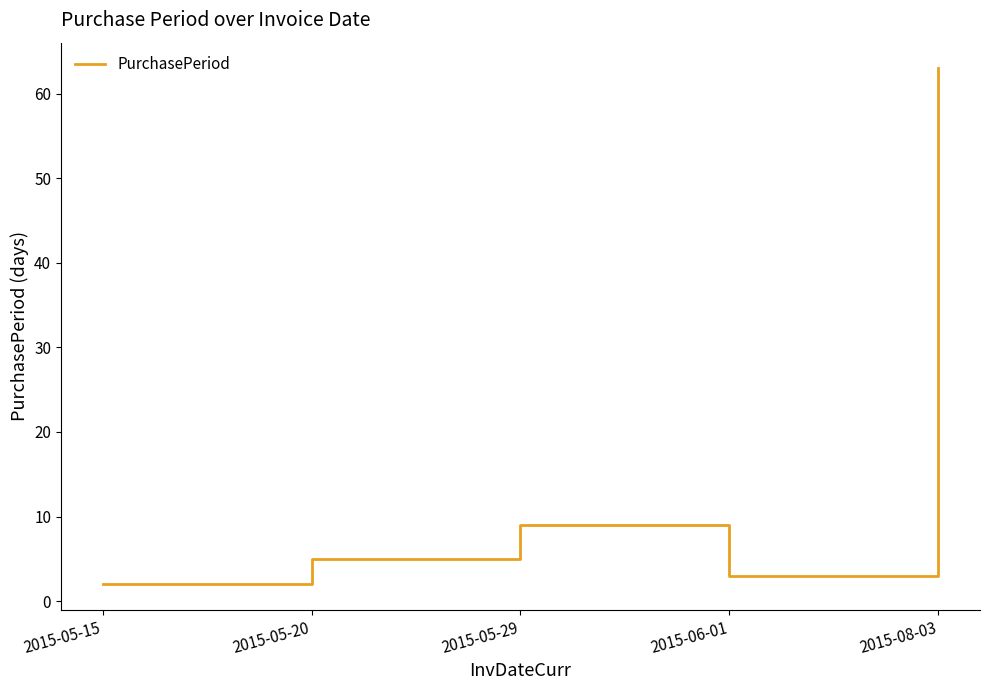

Rank the categories by value from lowest to highest.

2015-05-15, 2015-06-01, 2015-05-20, 2015-05-29, 2015-08-03